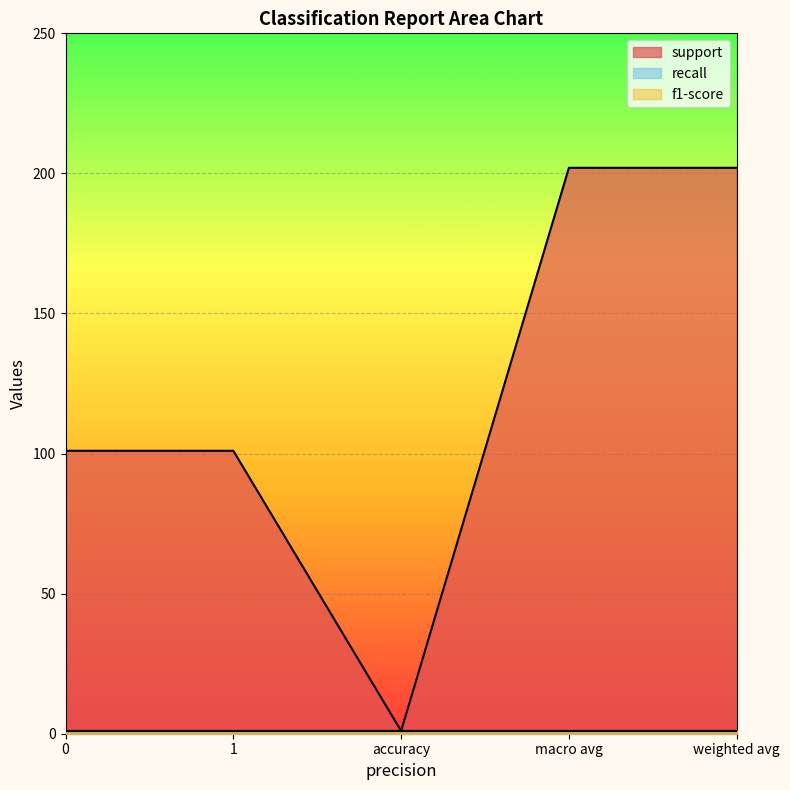

What are all the series names shown in the legend?

support, recall, f1-score